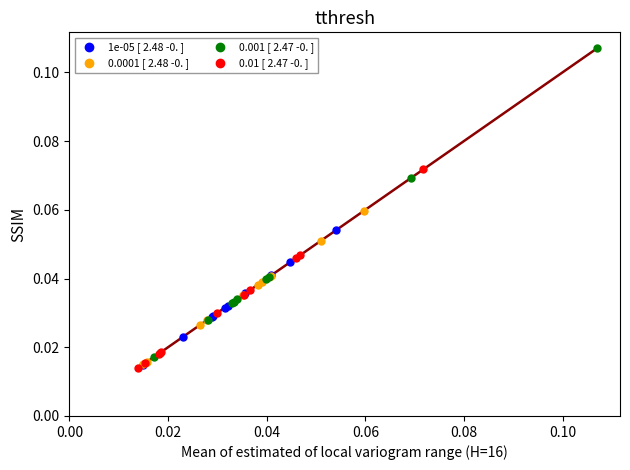

Which series has the widest spread of Y values?

0.001 [ 2.47 -0. ]